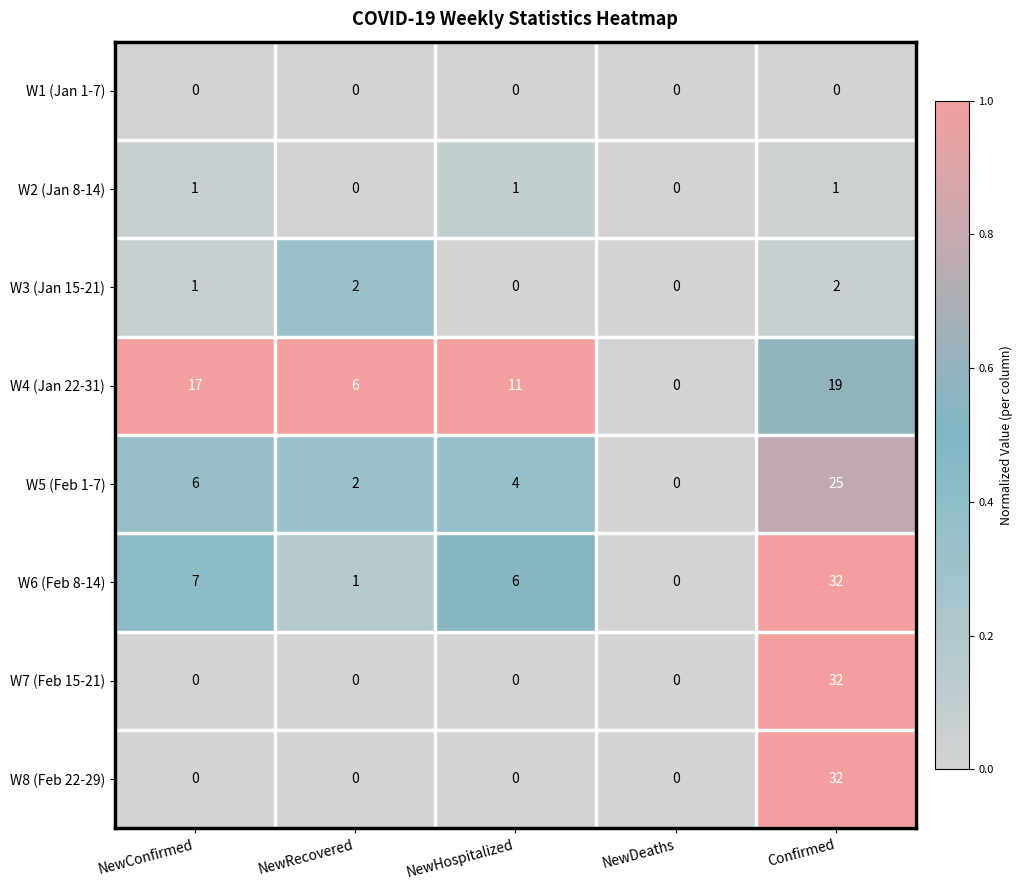

At which label does W5 (Feb 1-7) first exceed 4?

NewConfirmed